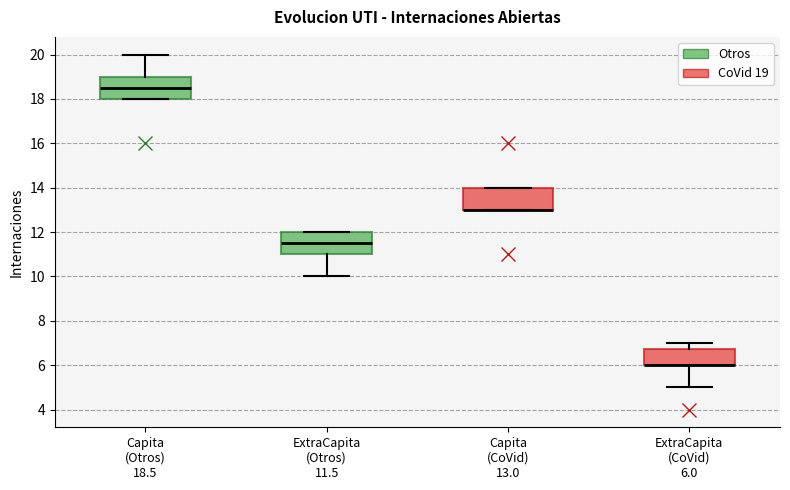

Reading left to right, transcribe this box plot: for each box, give where its median line is, the range the box spans, and where its two whiskers end, as read against the y-axis. The values are not printed on the chart, so give them approximately, as read against the axis.

Capita (Otros) 18.5: median 18.6, box 18.0 to 19.0, whiskers 18.0 to 20.0
ExtraCapita (Otros) 11.5: median 11.6, box 11.0 to 12.0, whiskers 10.0 to 12.0
Capita (CoVid) 13.0: median 13.0 (drawn on the box's lower edge), box 13.0 to 14.0, whiskers 13.0 to 14.0
ExtraCapita (CoVid) 6.0: median 6.0 (drawn on the box's lower edge), box 6.0 to 6.8, whiskers 5.0 to 7.0